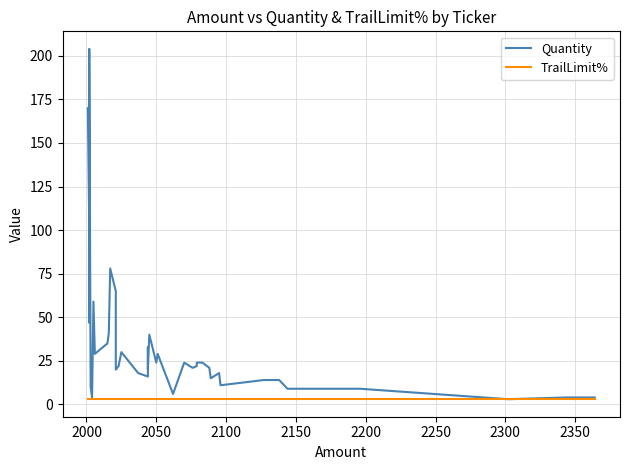

What is the difference between the maximum and minimum values in the Quantity series?

201